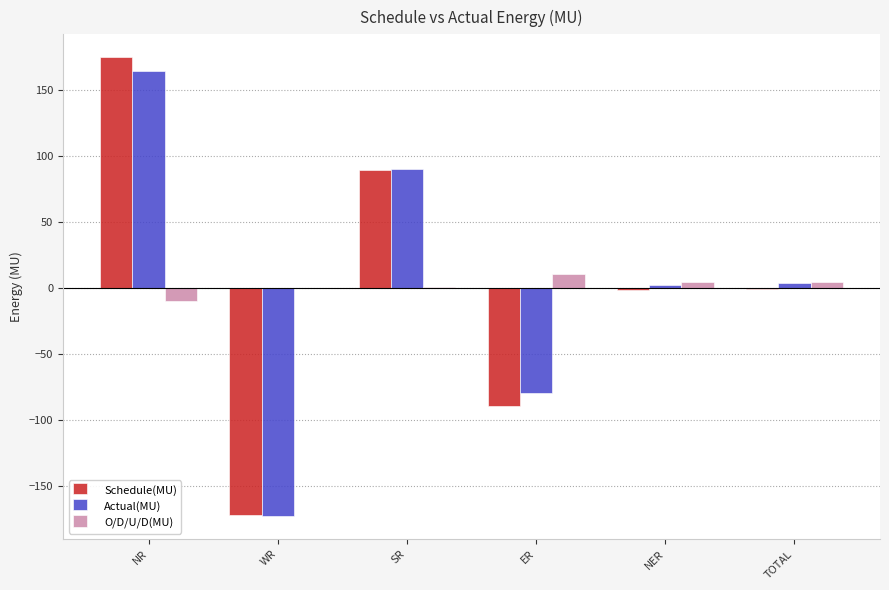

What are all the series names shown in the legend?

Schedule(MU), Actual(MU), O/D/U/D(MU)